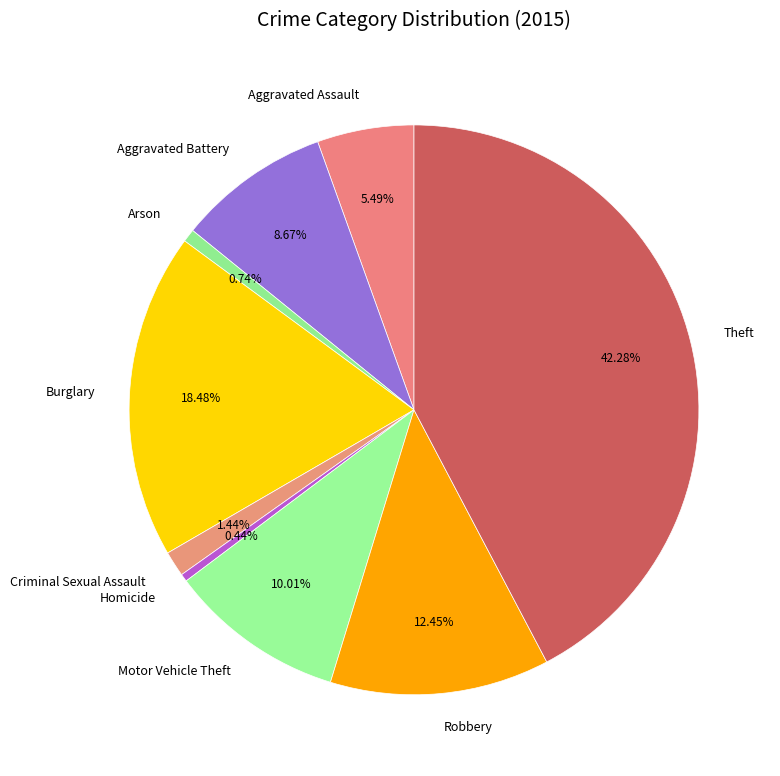

To the nearest percent, what is the difference between the largest and smallest slice percentages?

42%